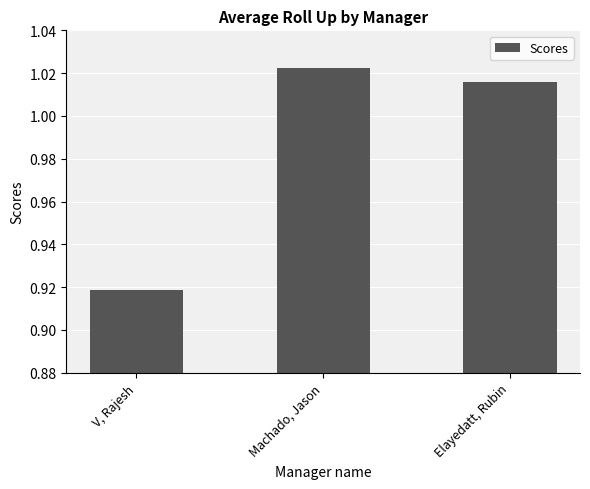

Rank the categories by value from lowest to highest.

V, Rajesh, Elayedatt, Rubin, Machado, Jason